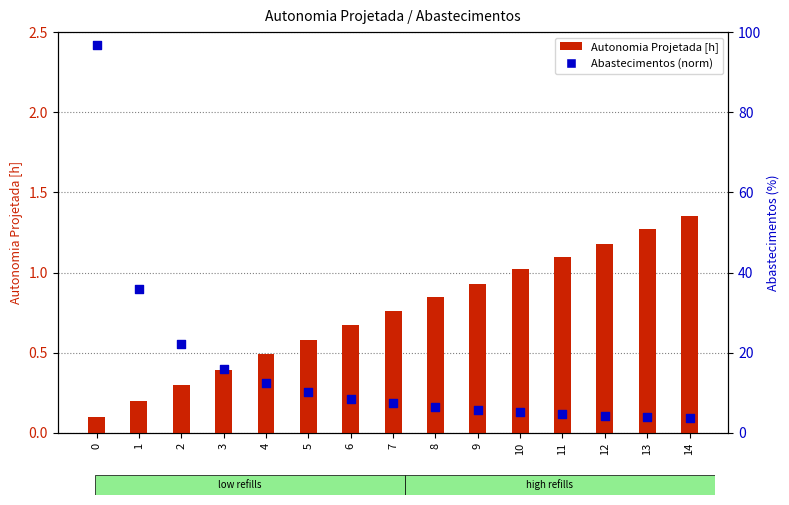

At how many categories does at least one series exceed 38?

1